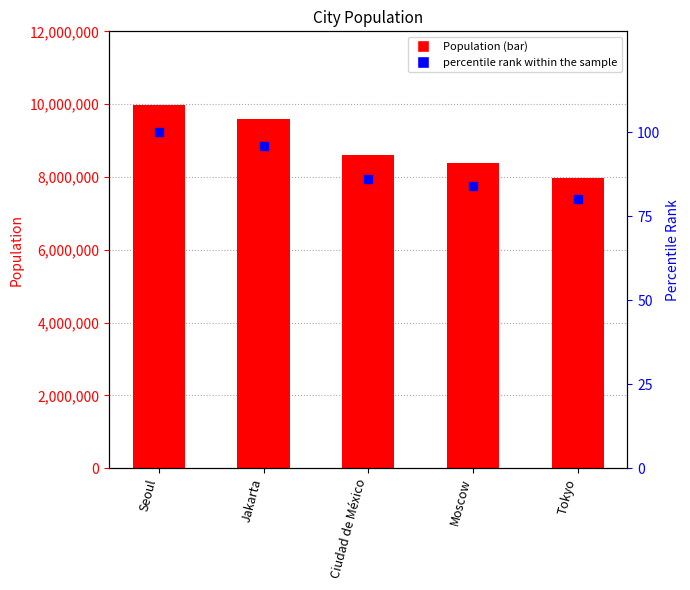

At how many categories does at least one series exceed 1624580?

5